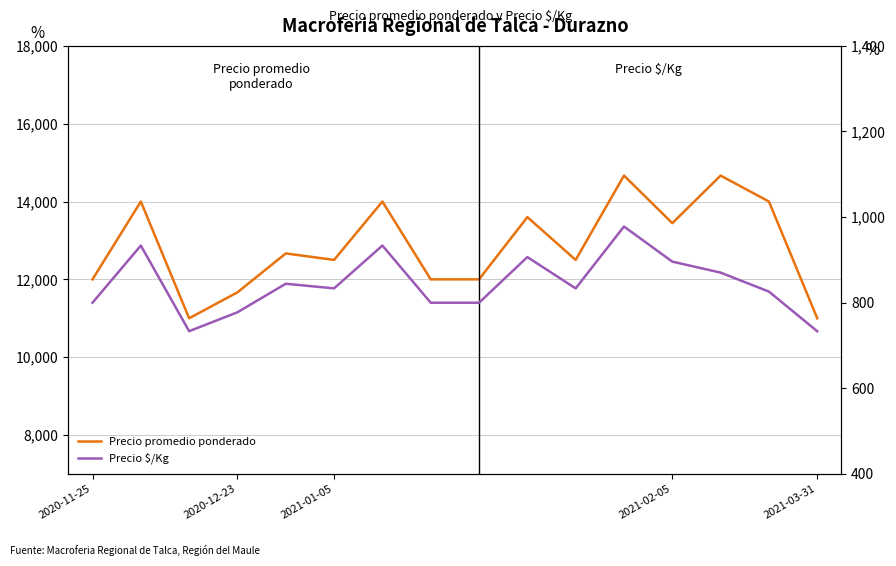

In Precio $/Kg, how many points are lower than both neighbors (excluding endpoints)?

3